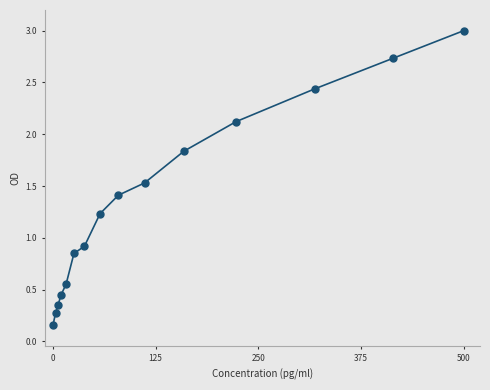

What is the range of X values (max minus min)?

500.0